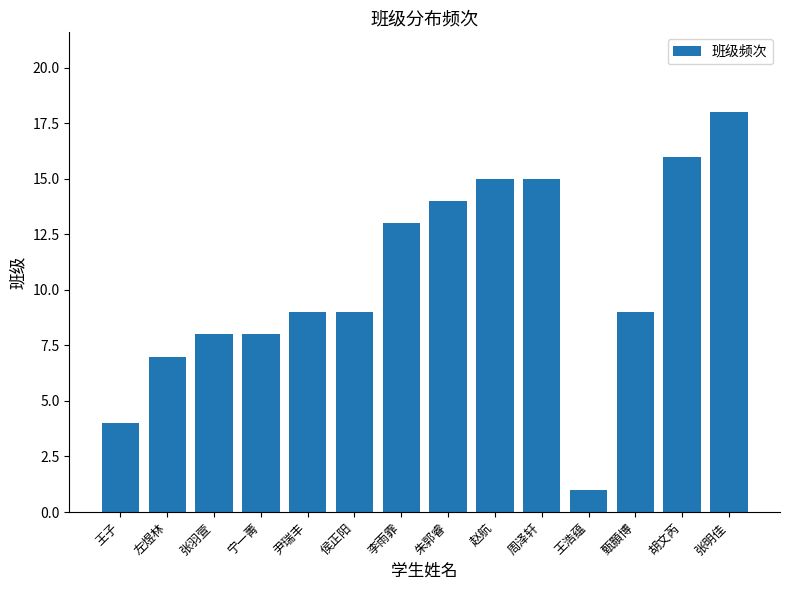

What is the difference between the second highest and second lowest values?

12